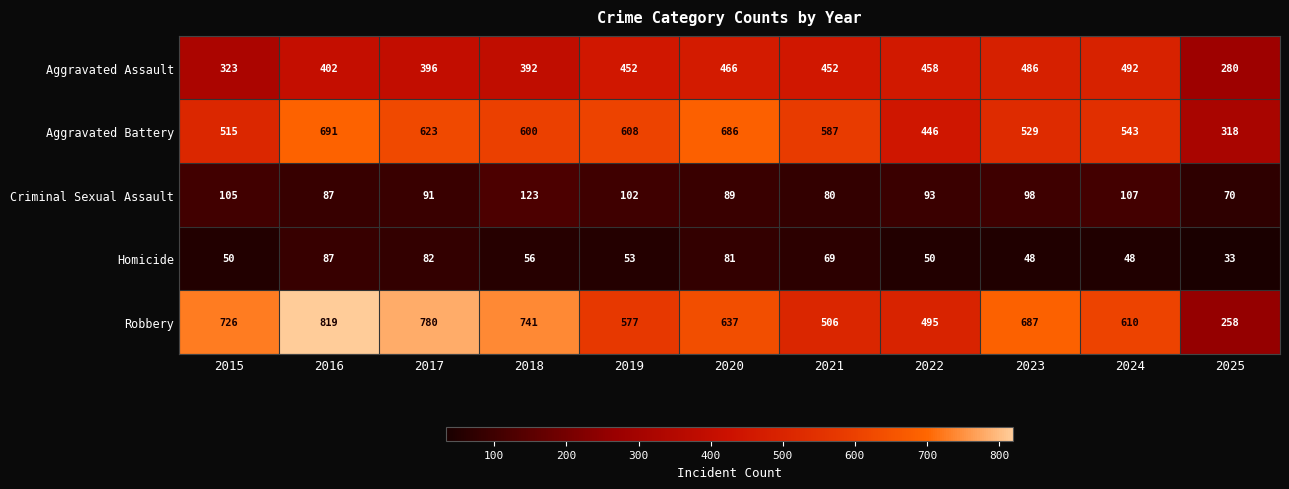

Where is Criminal Sexual Assault nearest to the value 96?

2023